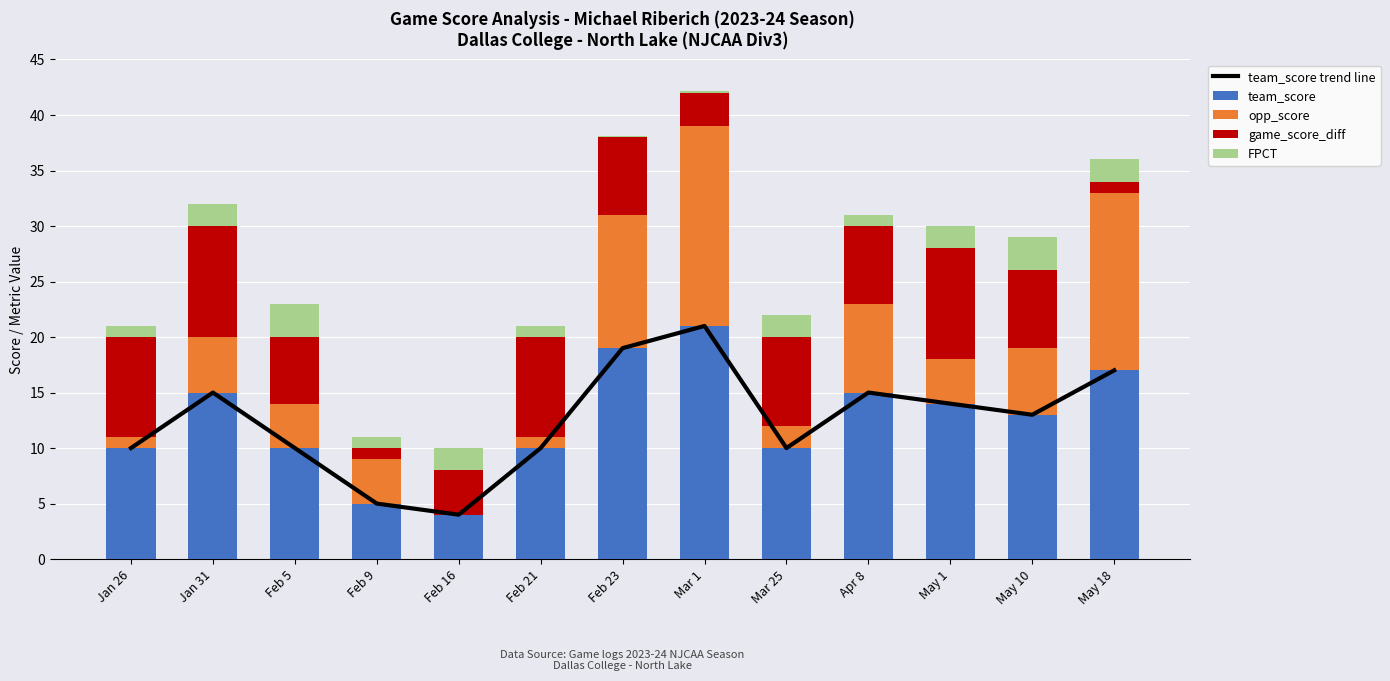

At which label does game_score_diff reach its minimum?

Feb 9